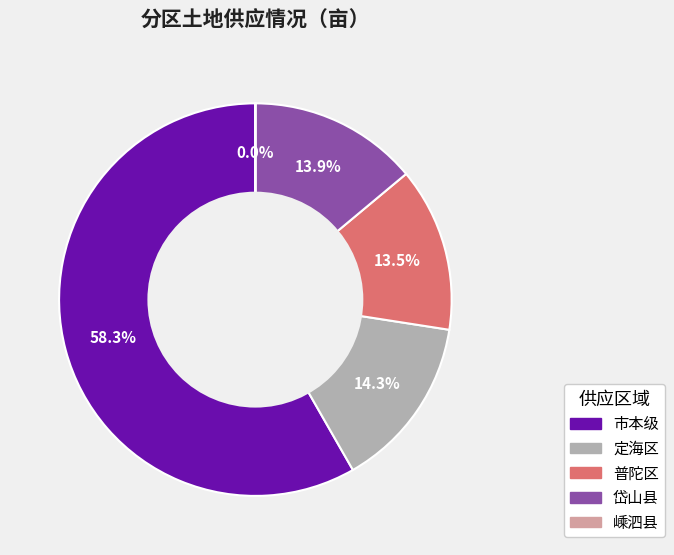

What percentage is NOT represented by 市本级?

41.7%